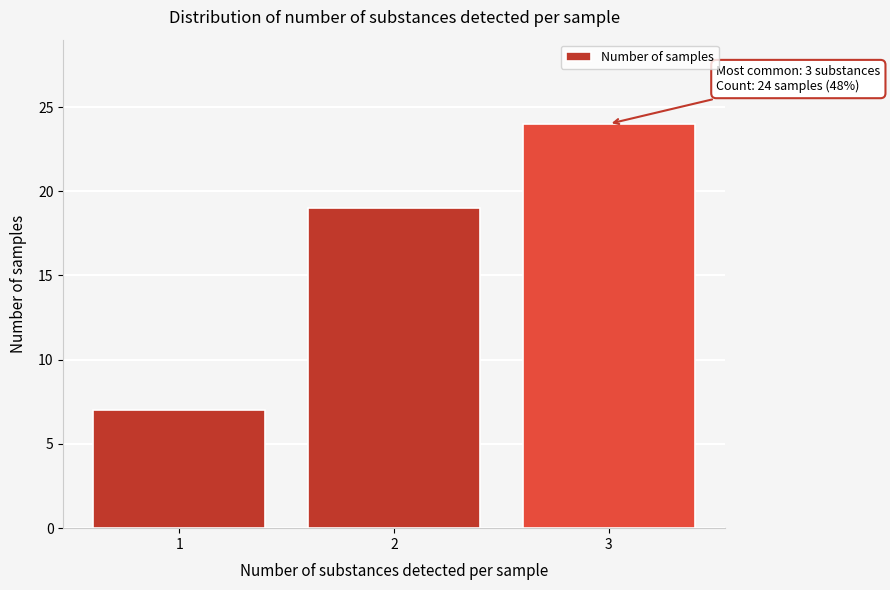

Reading left to right, what are all the values shown in this chart?

7	19	24